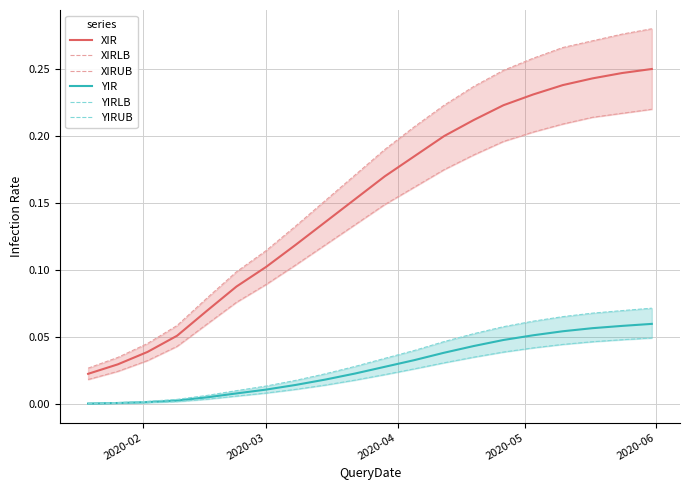

Which series has the widest spread of values?

XIRUB